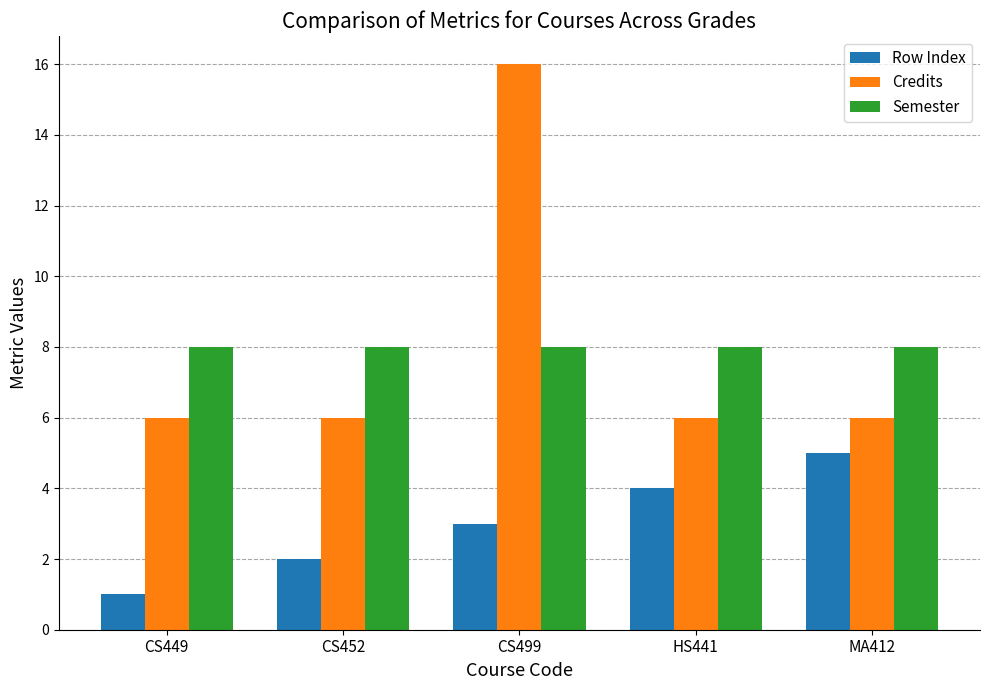

Are the bars horizontal?

No